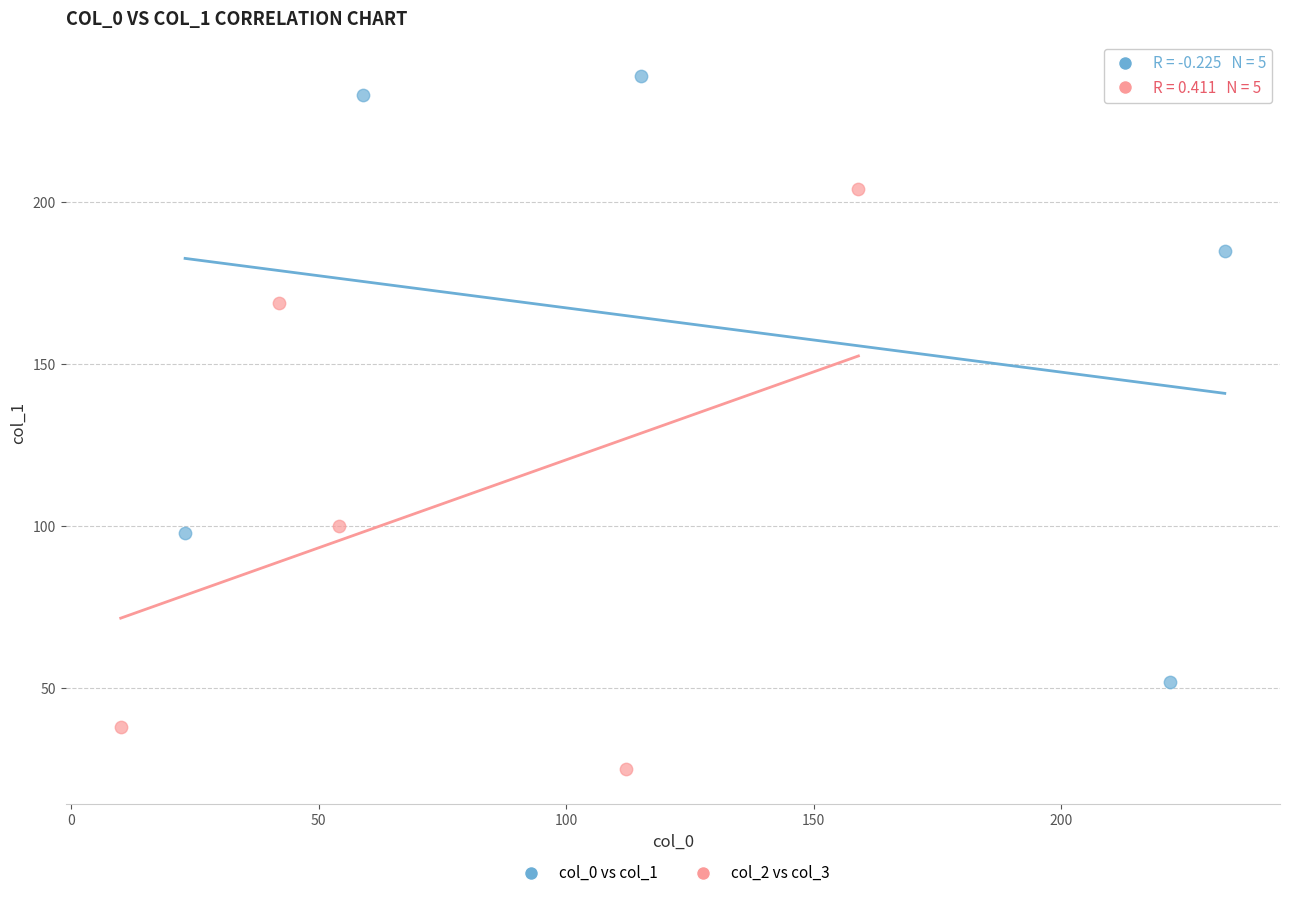

Which series reaches the maximum Y coordinate?

col_0 vs col_1